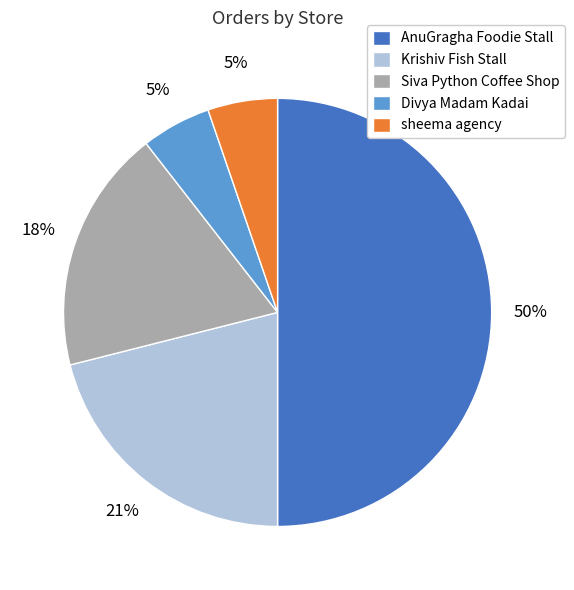

Between AnuGragha Foodie Stall and sheema agency, which is larger?

AnuGragha Foodie Stall